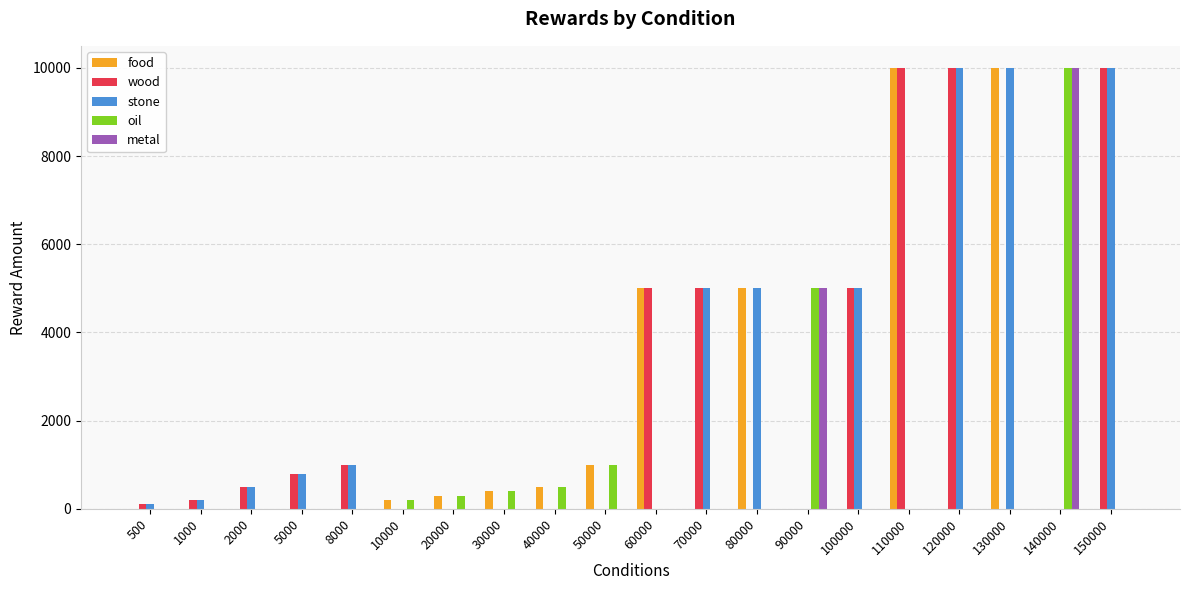

The oil series shows 15154 at 140000. True or false?

False